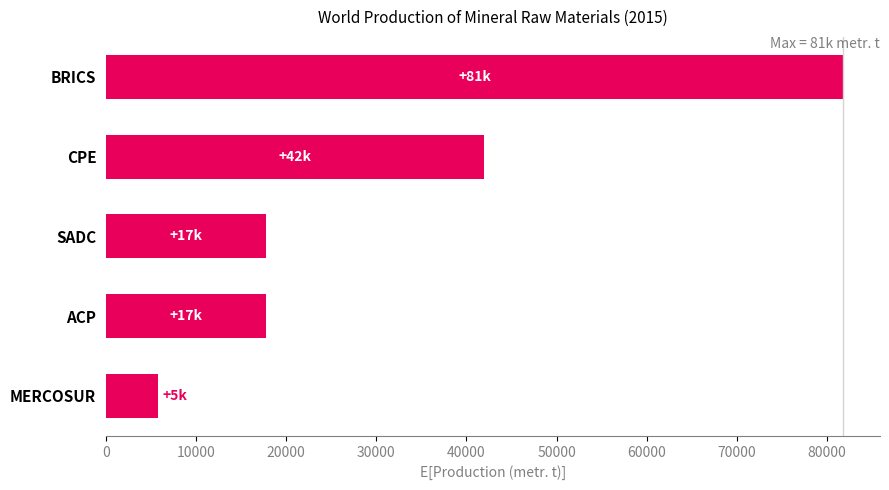

True or false: the data shows 17788 at ACP.

True